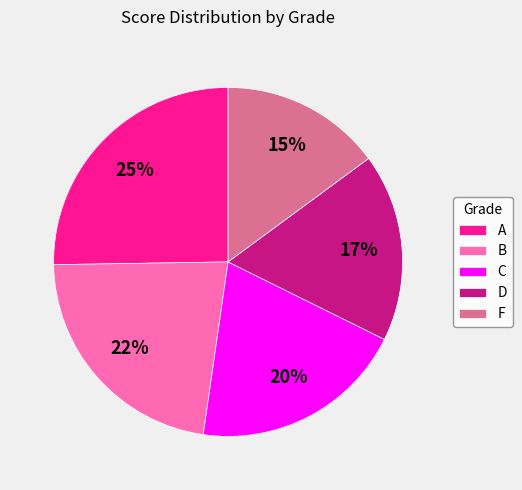

To the nearest percent, what percentage of the pie is B?

22%